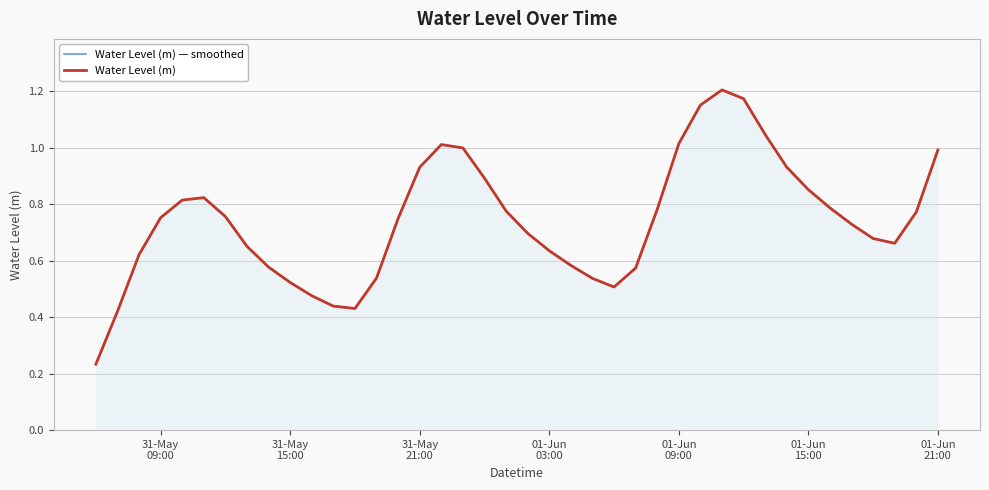

Count the number of data series in this chart.

2